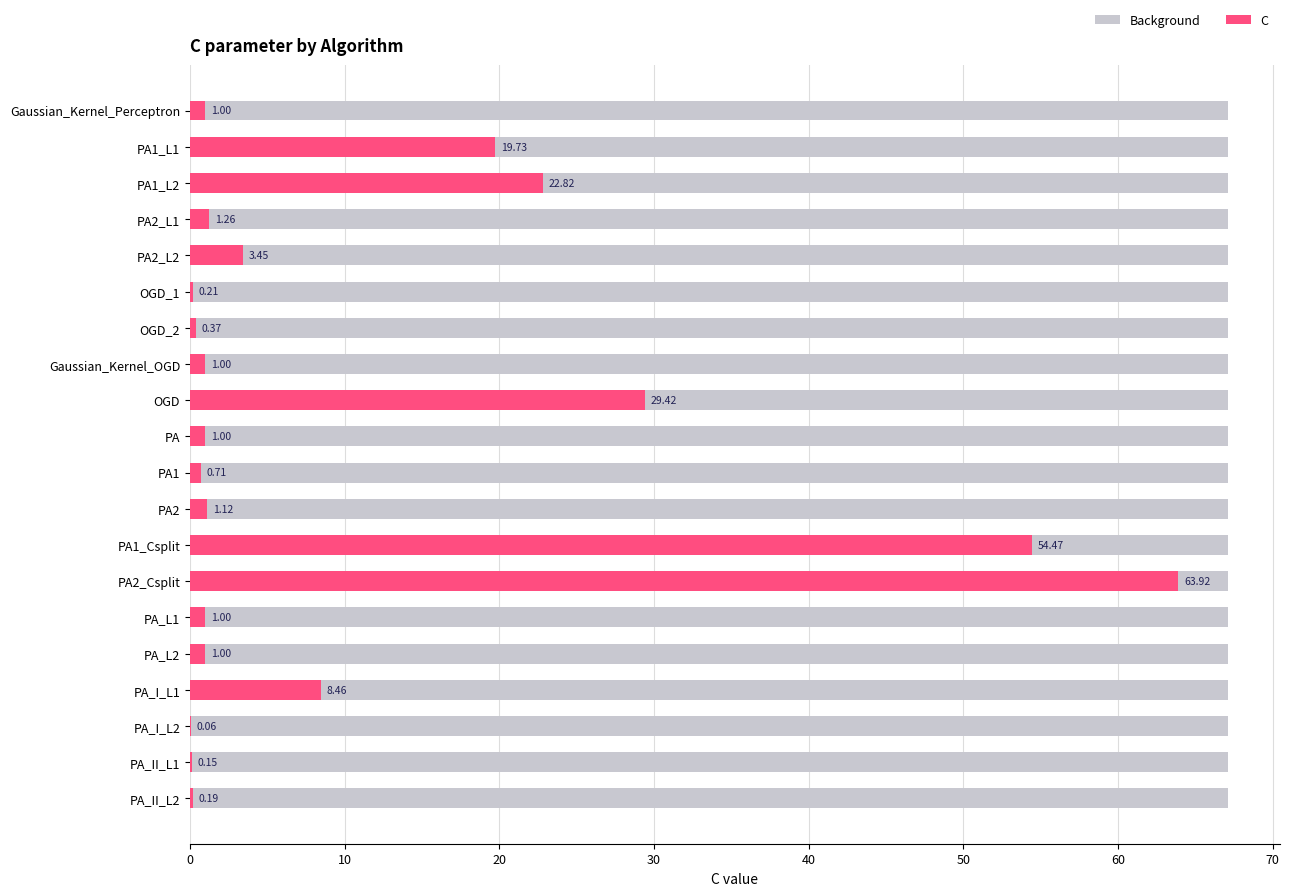

At which category does the chart reach its peak across all series?

PA2_Csplit